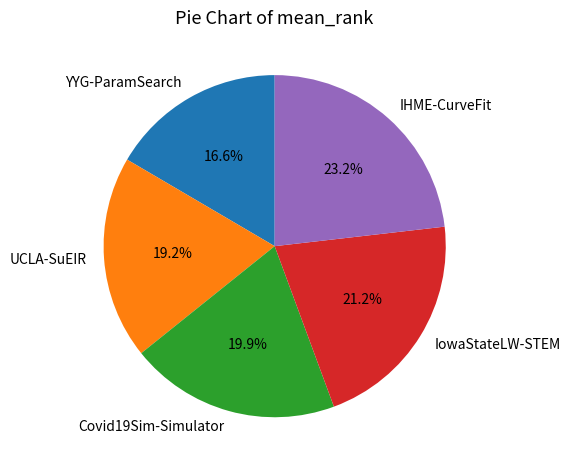

Is there any slice that represents more than half of the pie?

No